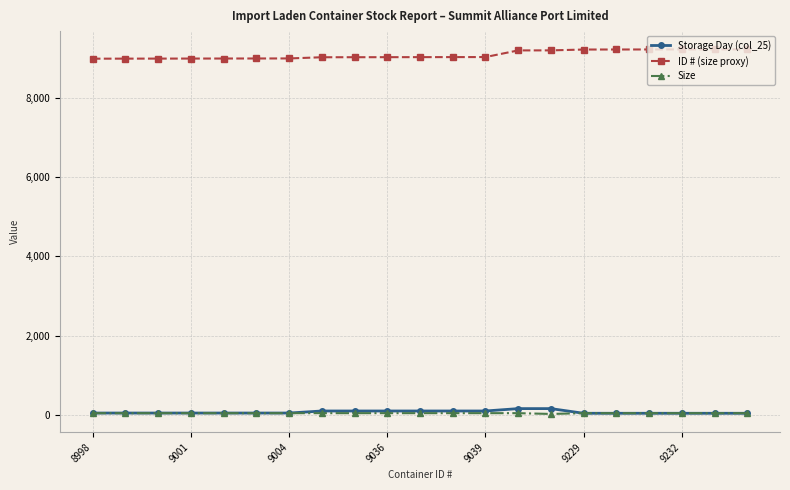

How many categories are shown in the chart?

21